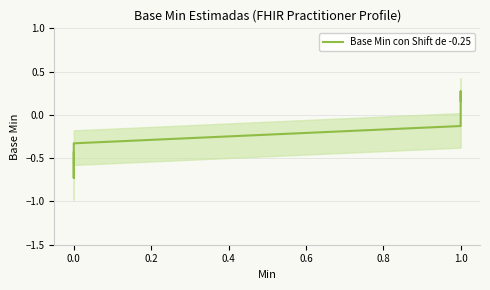

Is it true that the value at 0.0 is -0.4?

False